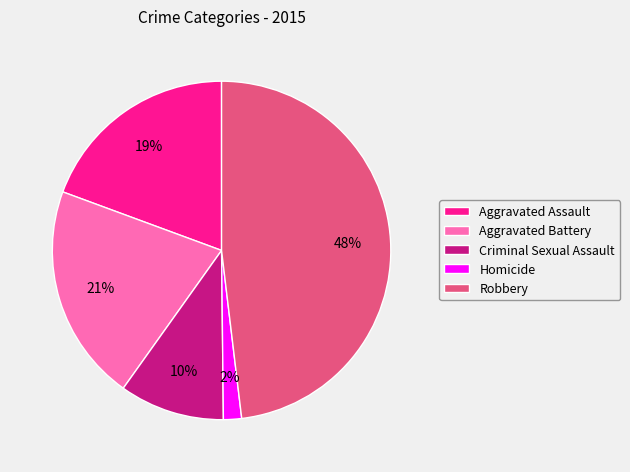

Which has a higher value, Aggravated Assault or Aggravated Battery?

Aggravated Battery